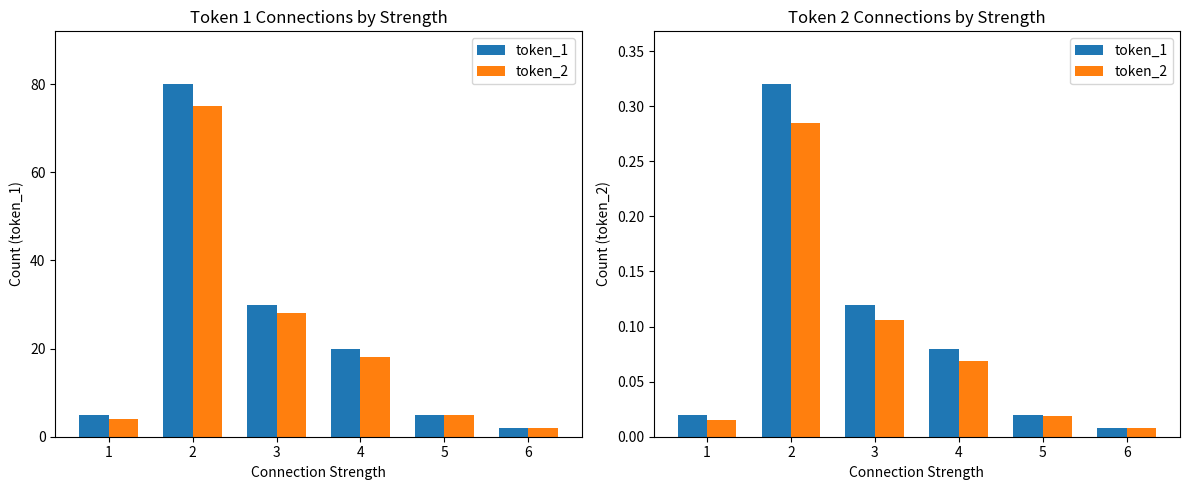

What is the highest value of the token_1 series?

0.3